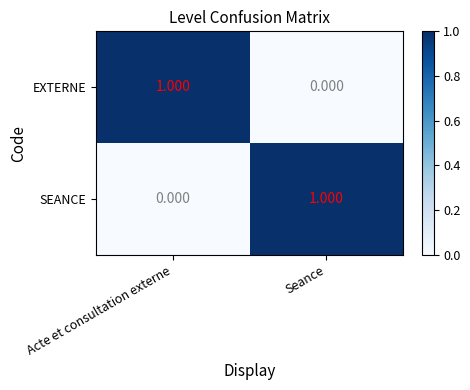

Where is SEANCE nearest to the value 0?

Acte et consultation externe